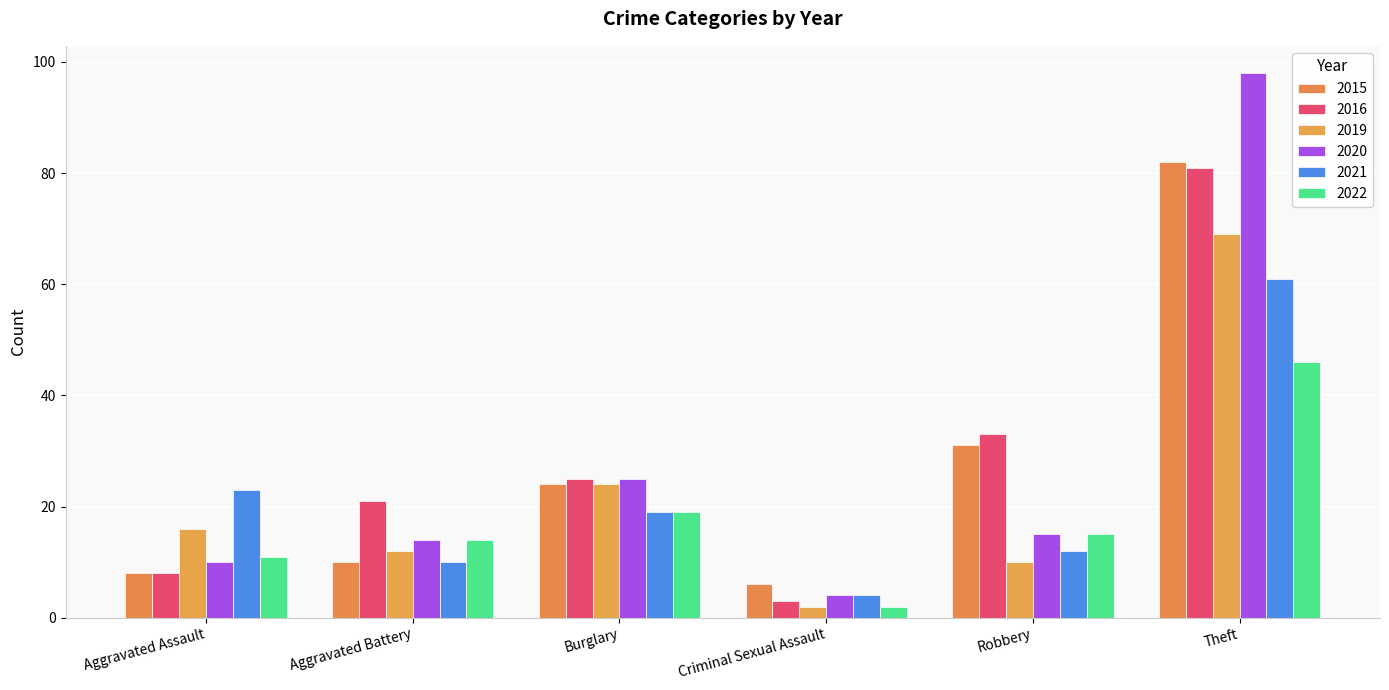

At which category is the sum across all series the highest?

Theft